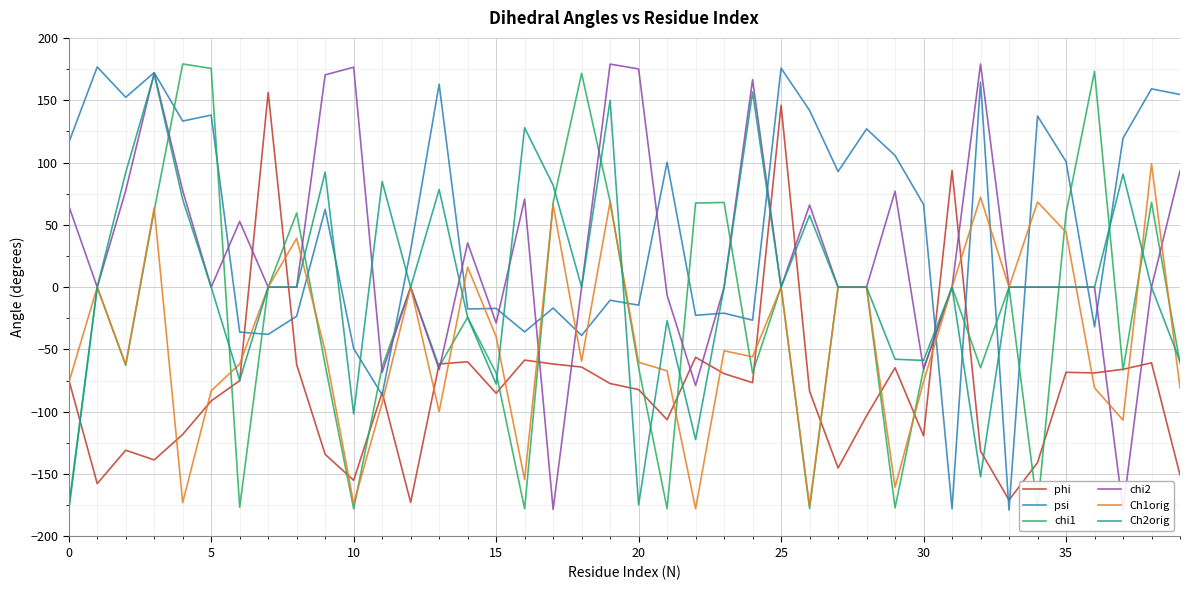

True or false: psi and Ch1orig intersect in this chart.

True